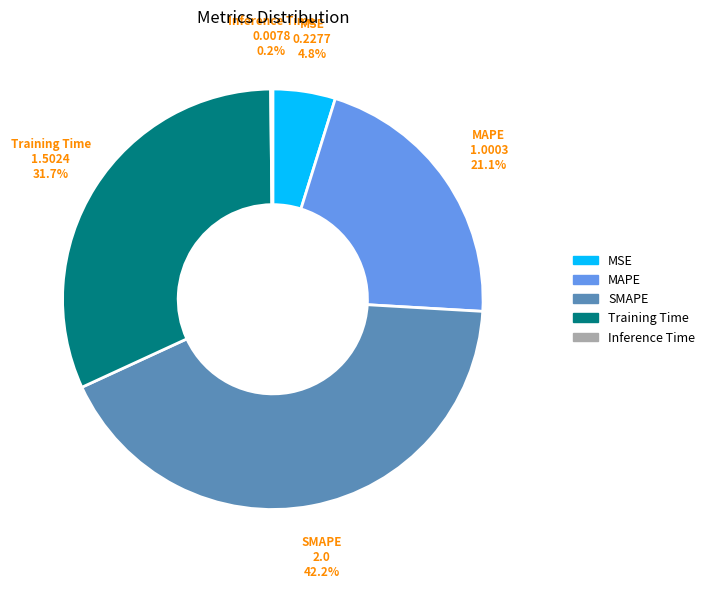

What percentage is NOT represented by MSE?

95.2%